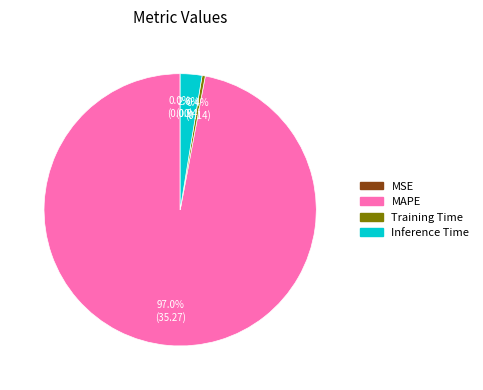

To the nearest percent, what percentage of the pie is Inference Time?

3%